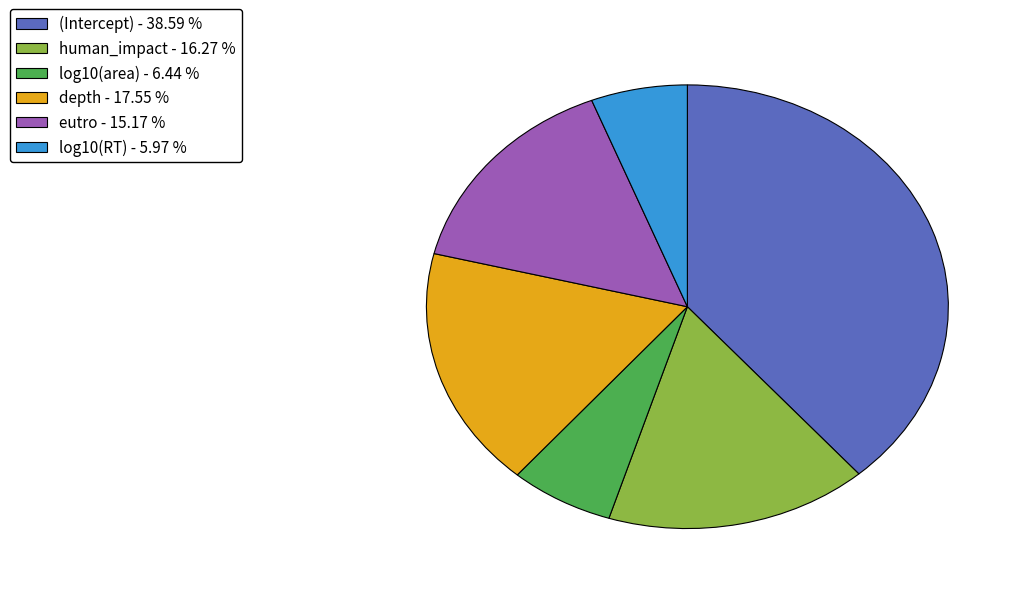

The log10(area) slice represents 6% of the pie. True or false?

True